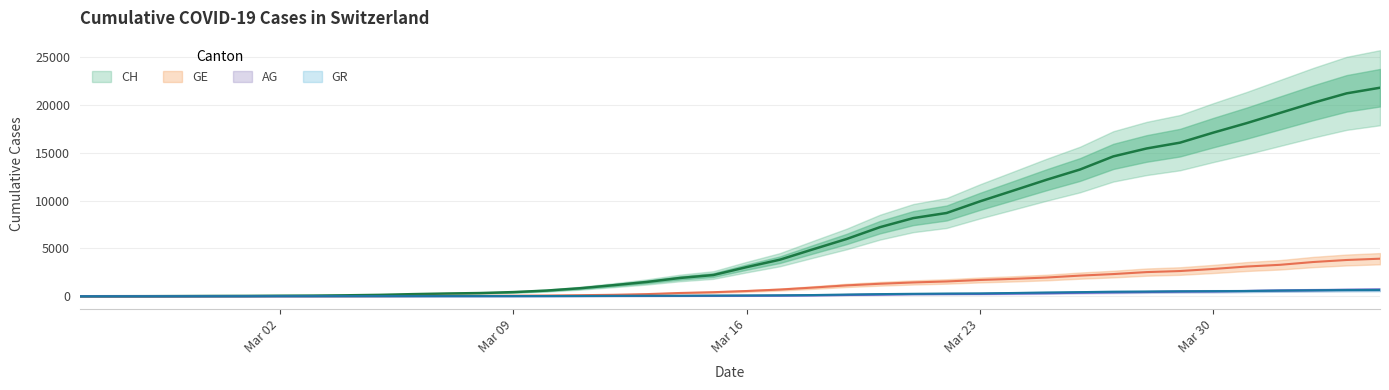

Where is AG nearest to the value 351?

2020-03-26